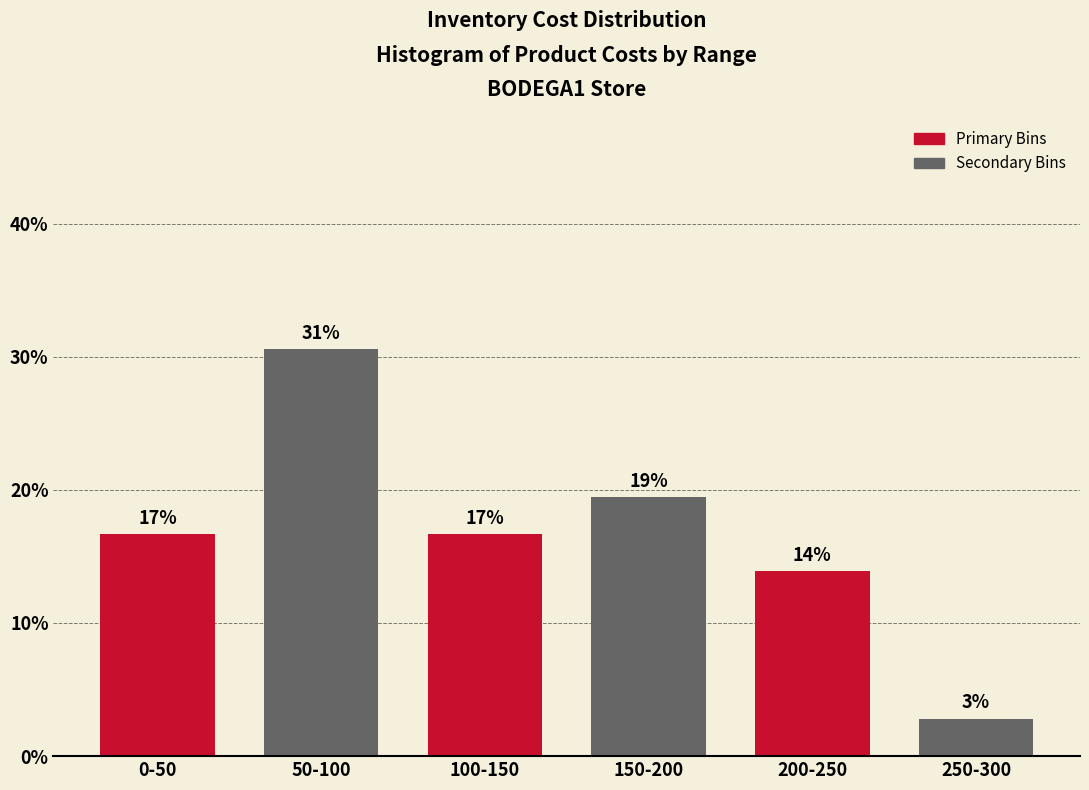

Does the chart contain any negative values?

No